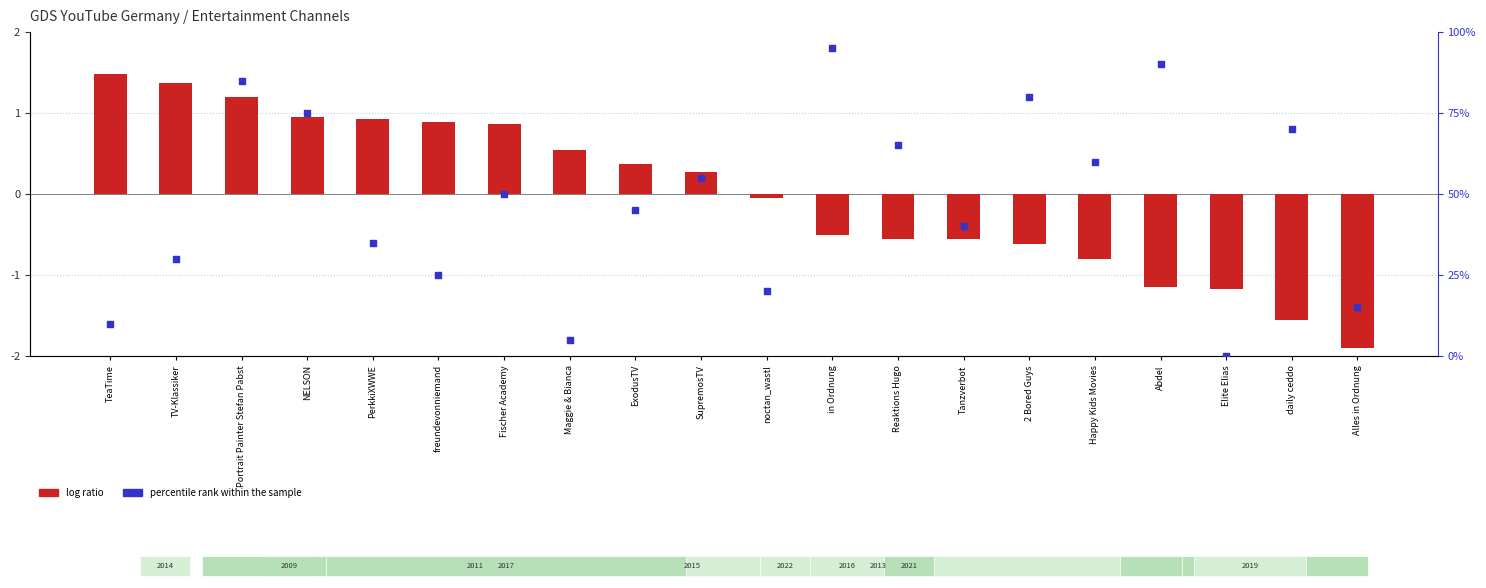

Is the value of log ratio at in Ordnung greater than the value of percentile rank within the sample at Happy Kids Movies?

No